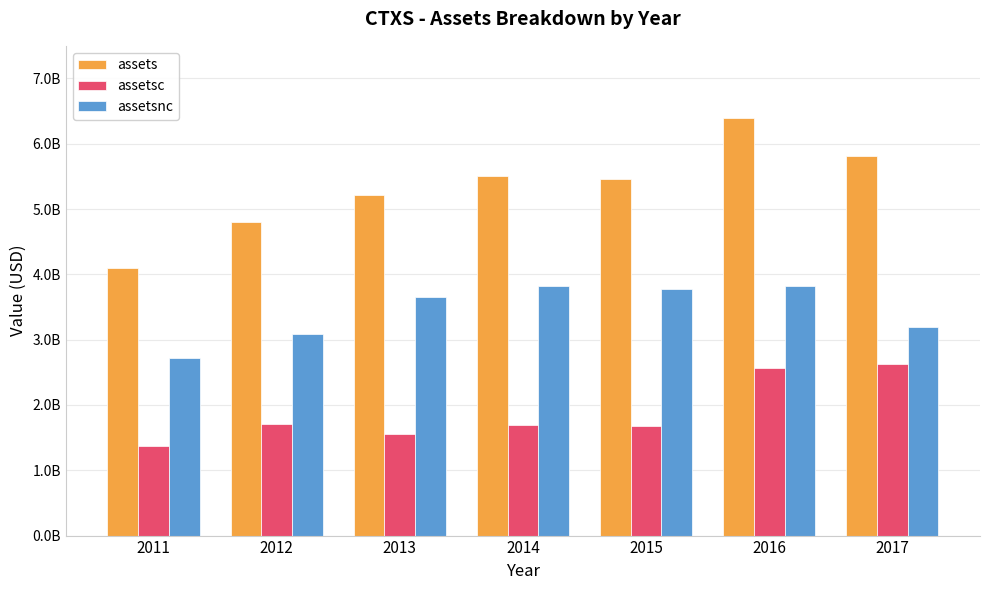

What are all the series names shown in the legend?

assets, assetsc, assetsnc